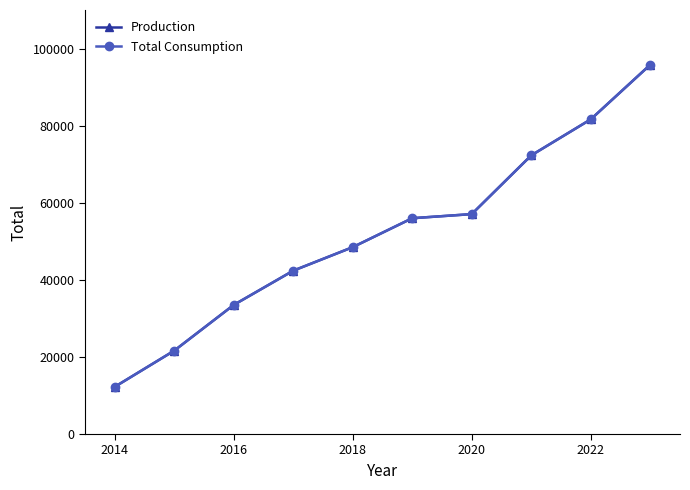

Does the chart have visible grid lines?

No